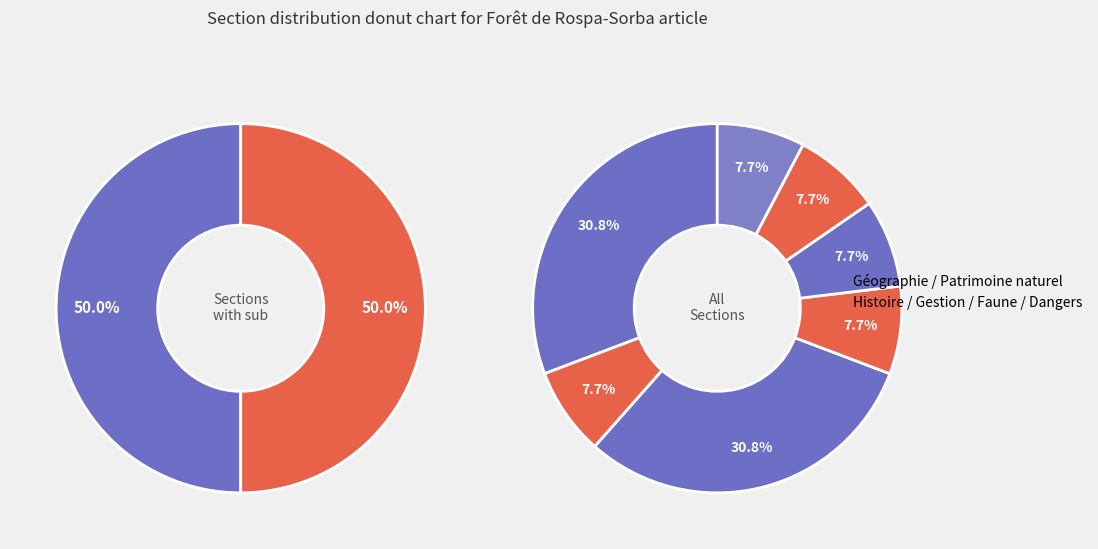

What percentage is the Dangers slice, to the nearest percent?

8%